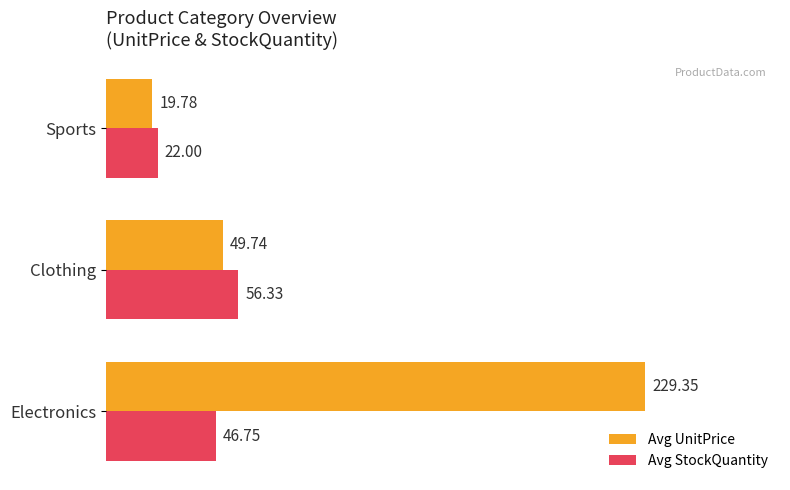

Count the number of data series in this chart.

2